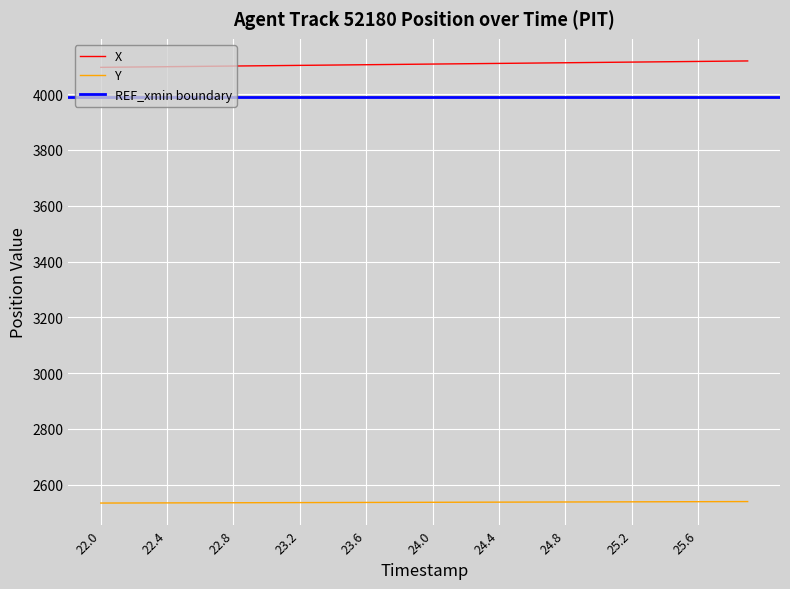

True or false: Y has more than 0 points higher than both neighbors.

False